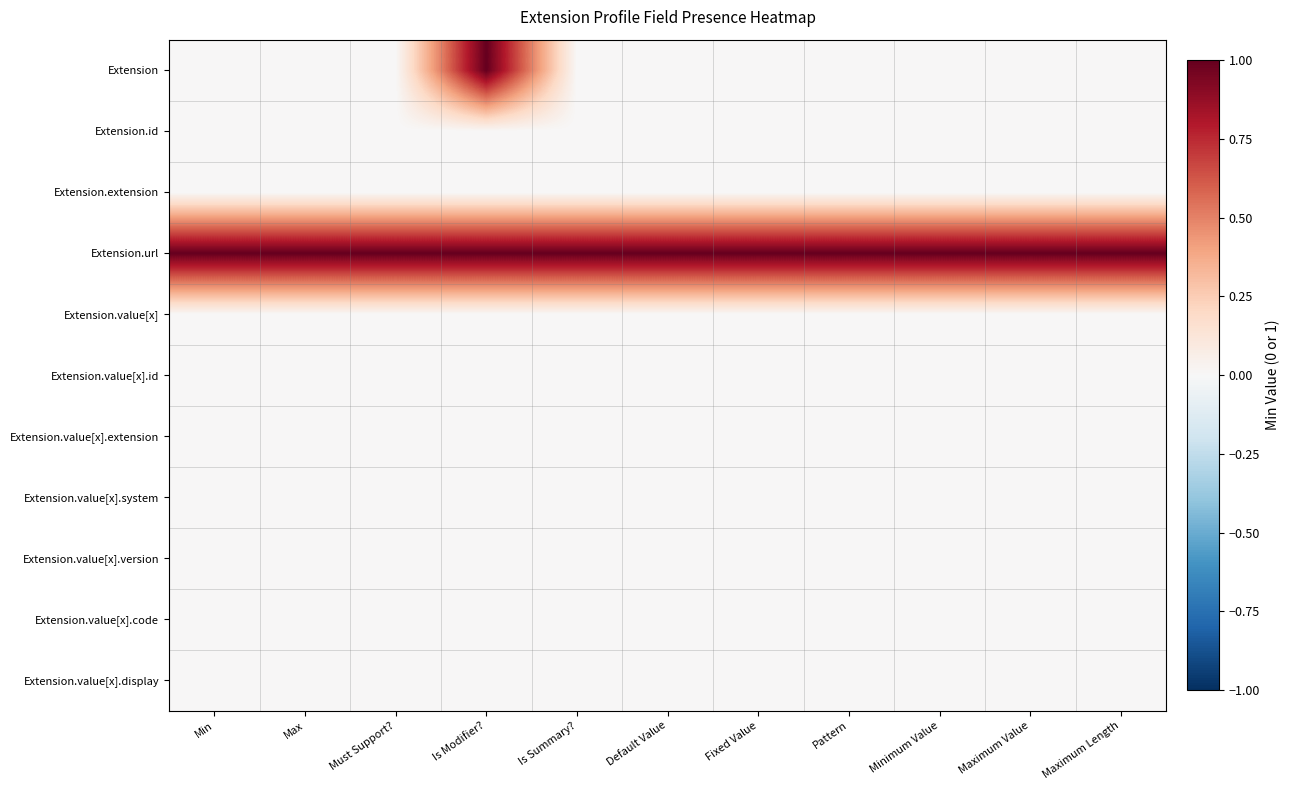

Which series changed the most between Is Summary? and Fixed Value?

Extension